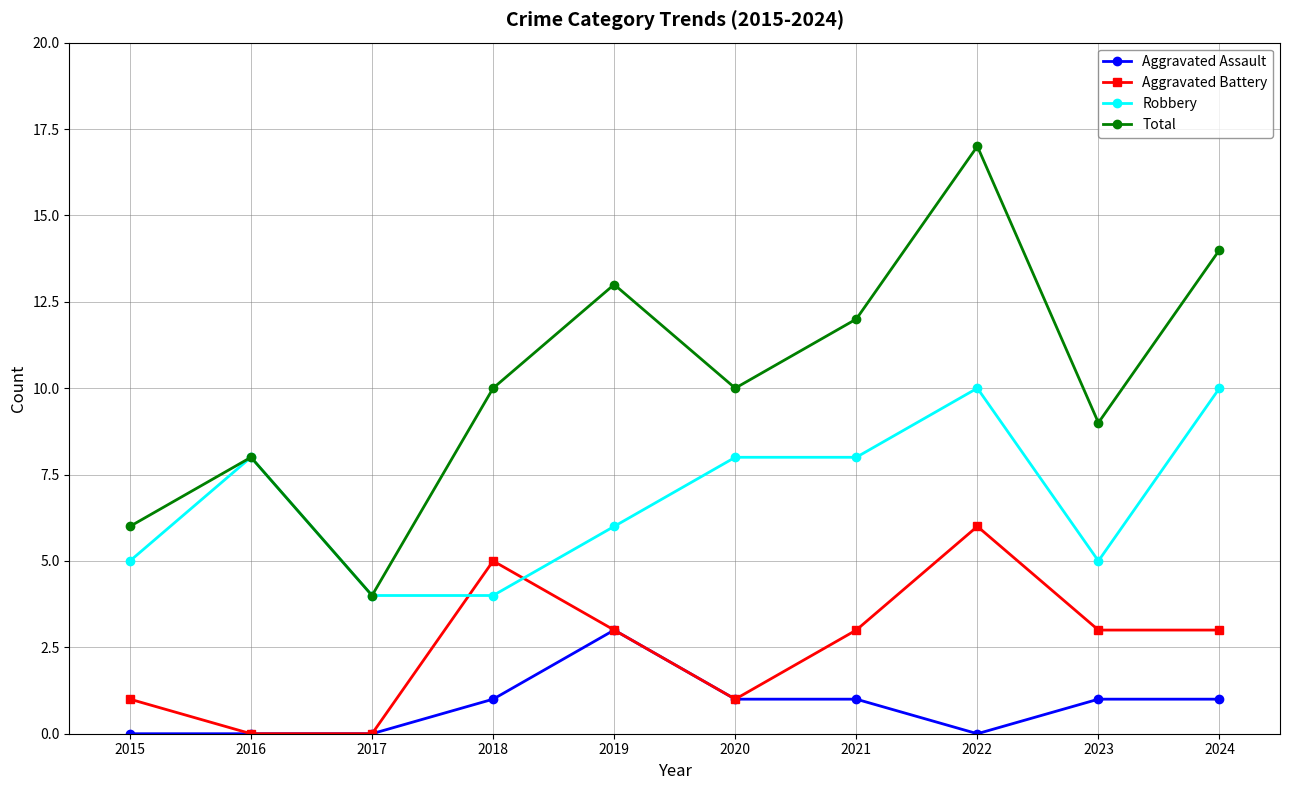

How many categories are shown in the chart?

10